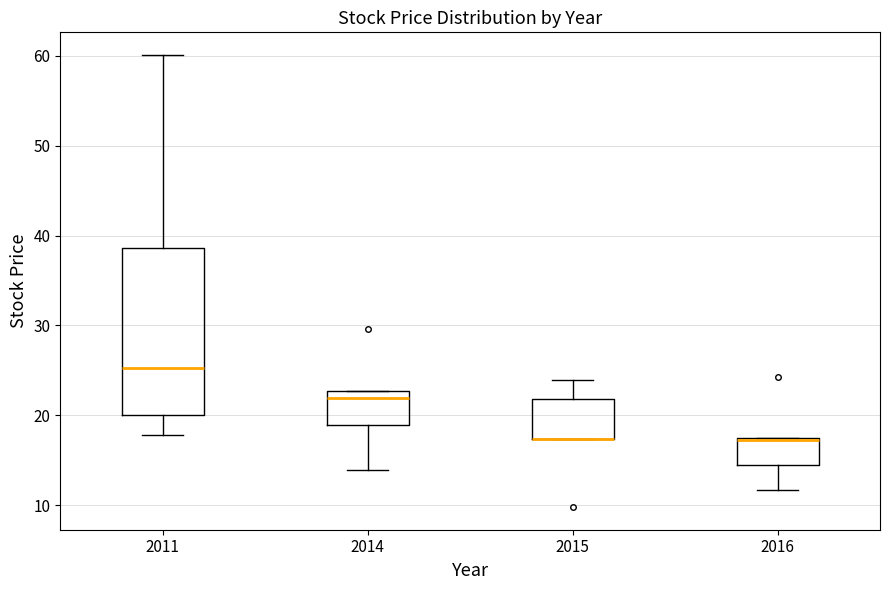

Which box is the tallest, from its lower edge to its upper edge?

2011